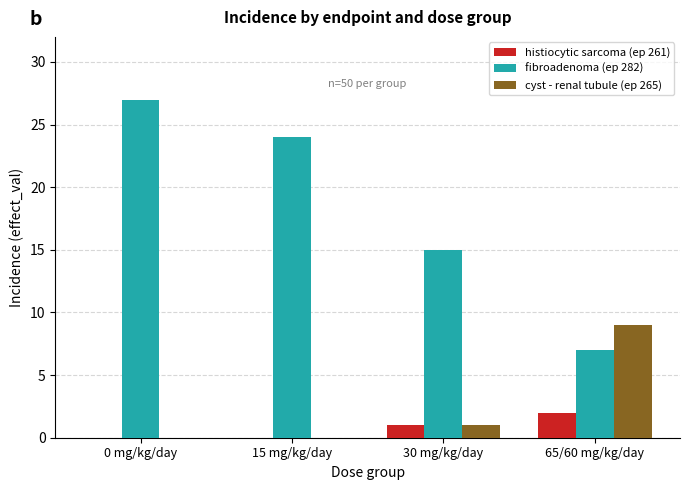

What is the total value across all series at 65/60 mg/kg/day?

18